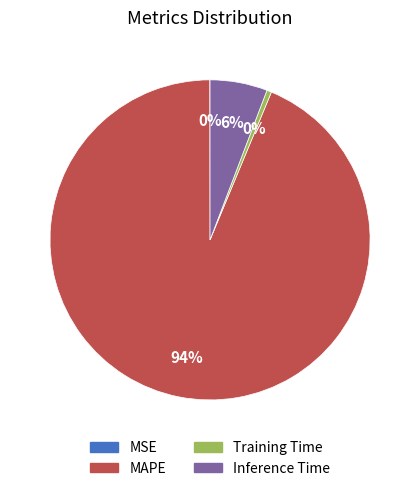

Which category has the biggest portion of the pie?

MAPE